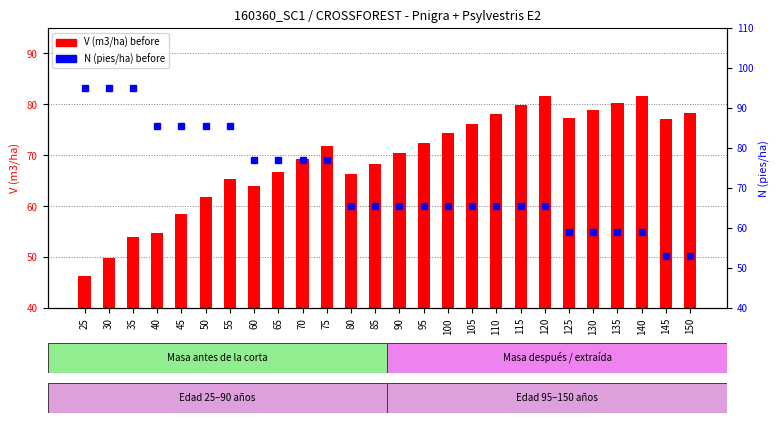

How many values in the N (pies/ha) before series exceed 65?

20